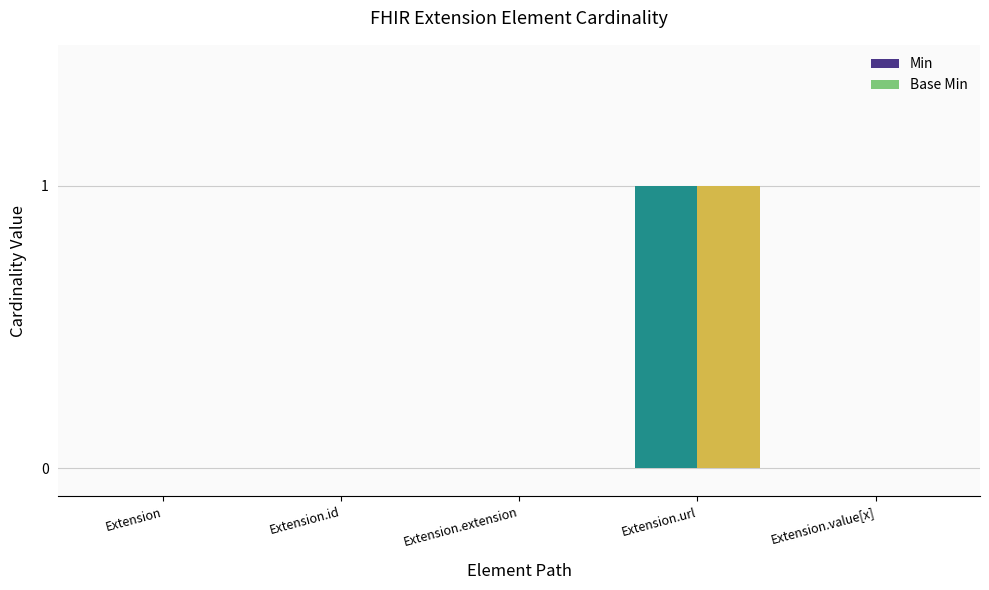

Reading left to right, transcribe all the data shown in this chart.

Min: 0	0	0	1	0
Base Min: 0	0	0	1	0